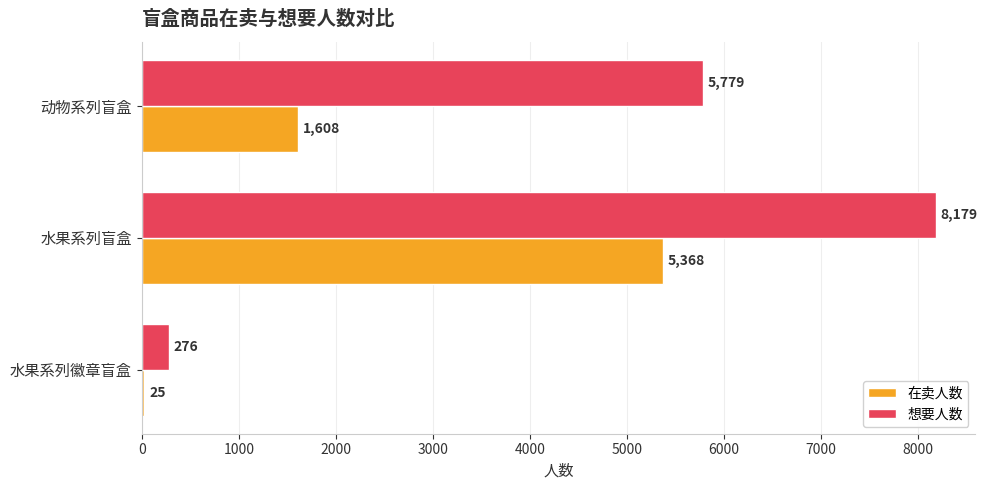

Count the 想要人数 values in the range 276 to 8179.

3